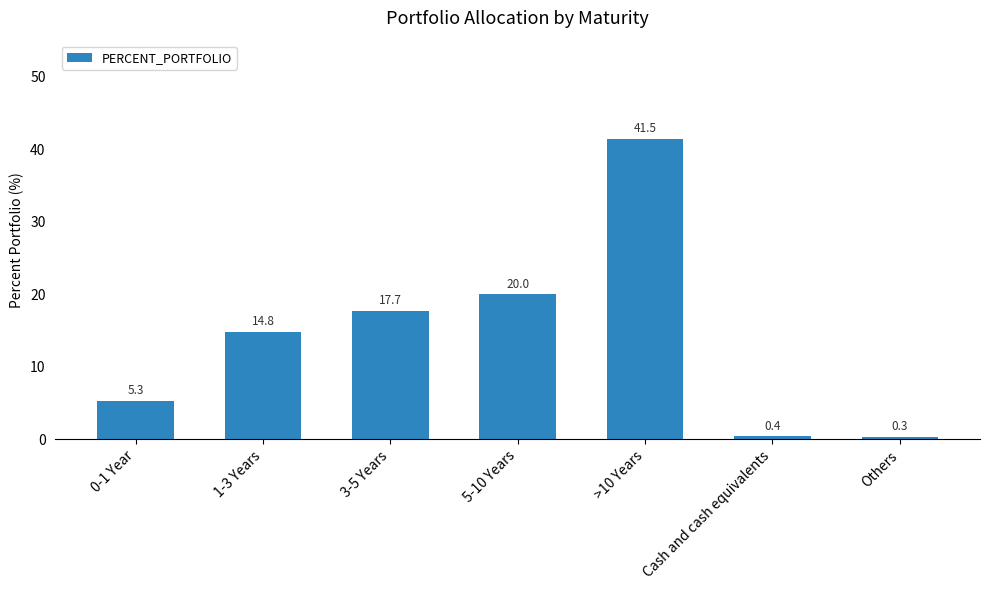

At which label is the value closest to 20?

5-10 Years